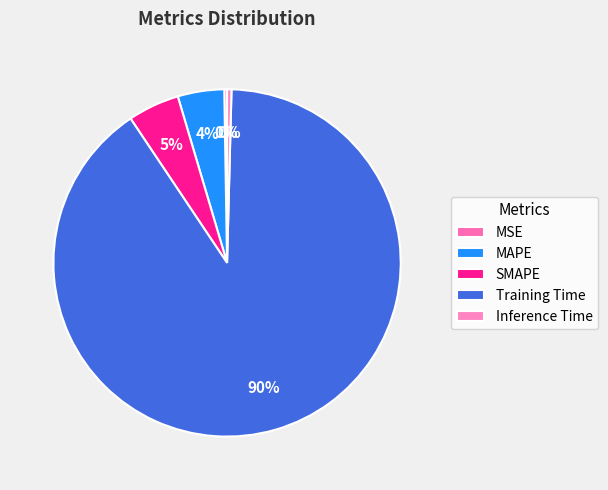

Rank the categories by value from lowest to highest.

MSE, Inference Time, MAPE, SMAPE, Training Time